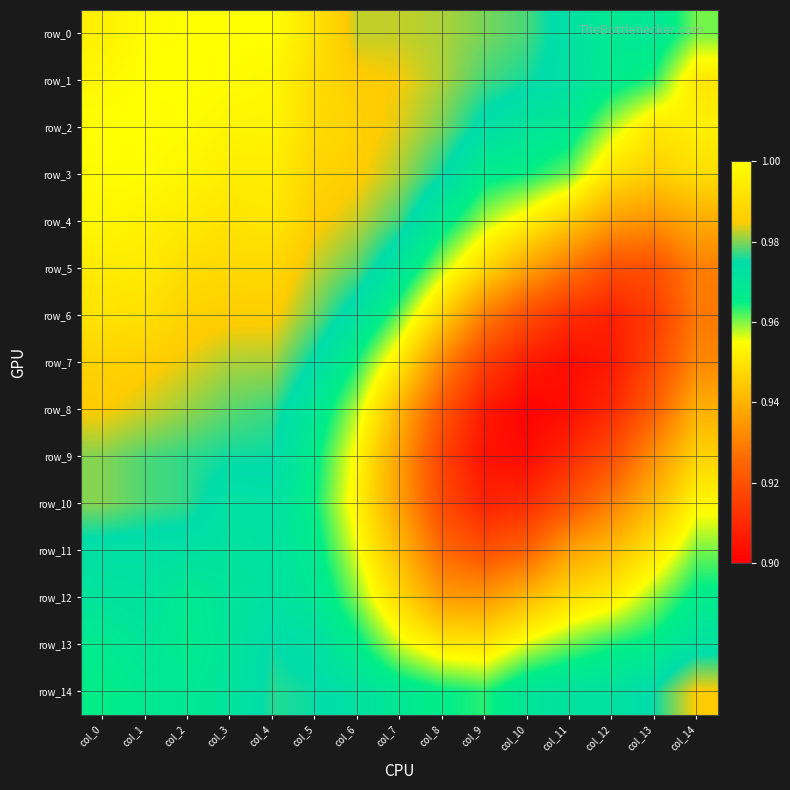

At which label is row_12 closest to 0?

col_9